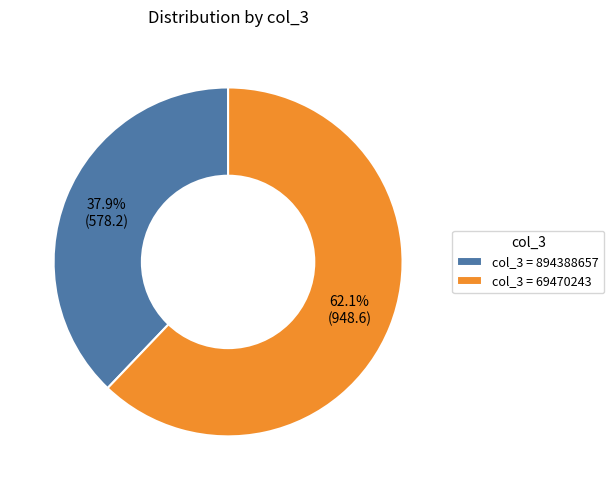

Count the number of slices in the pie.

2